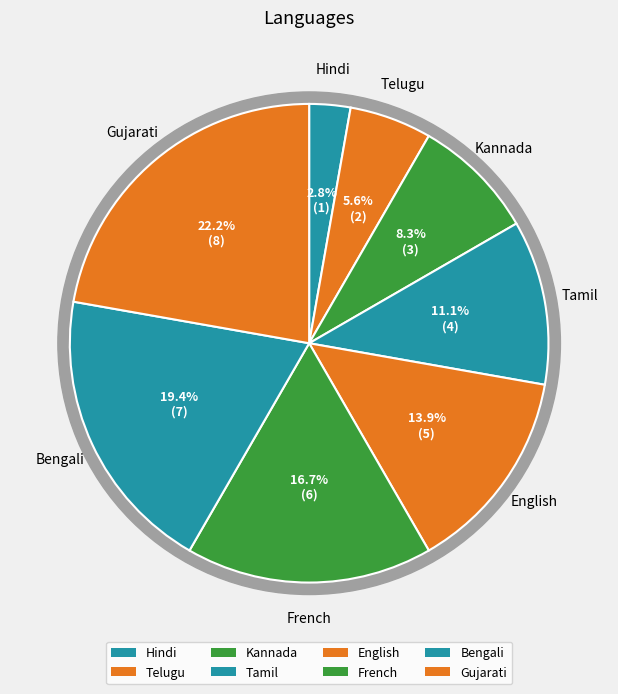

Does Telugu represent more than half of the total?

No